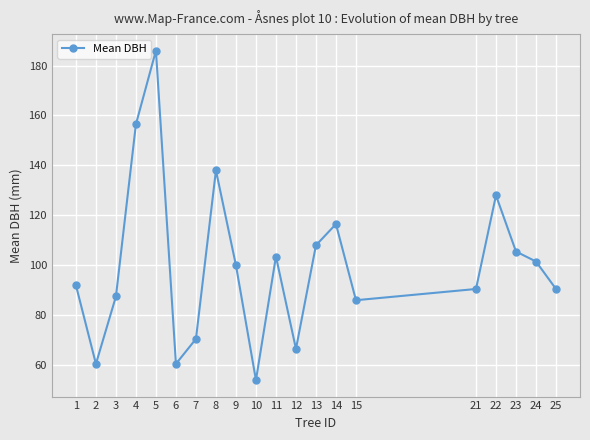

Reading left to right, extract all data points from this chart.

92.0	60.5	87.5	156.5	186.0	60.5	70.5	138.0	100.0	54.0	103.5	66.5	108.0	116.5	86.0	90.5	128.0	105.5	101.5	90.5